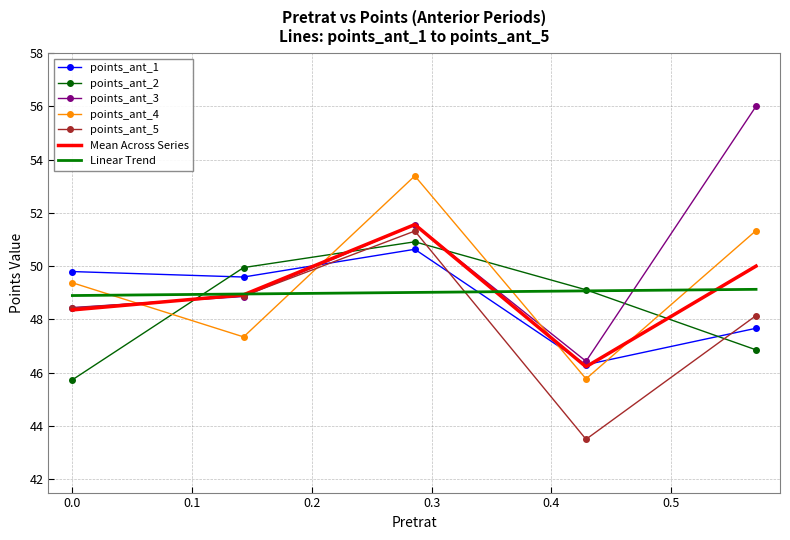

What are all the series names shown in the legend?

points_ant_1, points_ant_2, points_ant_3, points_ant_4, points_ant_5, Mean Across Series, Linear Trend